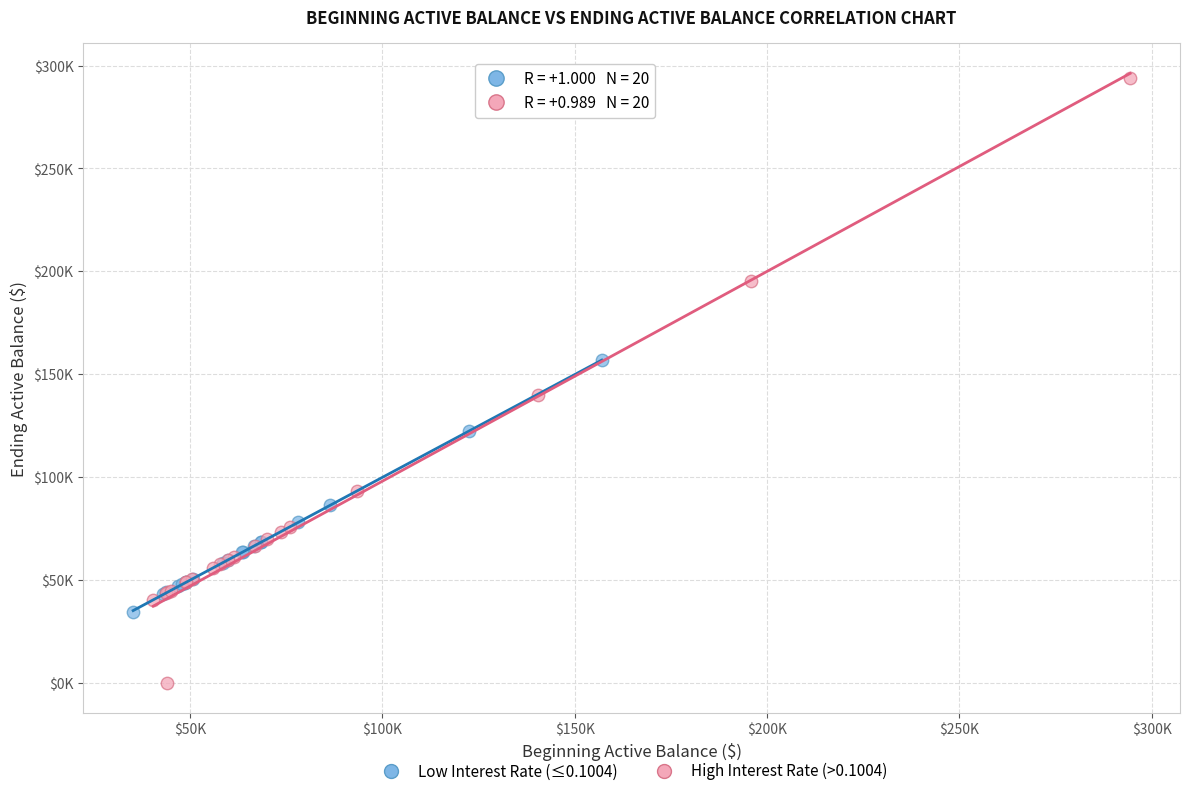

What are all the series names shown in the legend?

Low Interest Rate (≤0.1004), High Interest Rate (>0.1004)